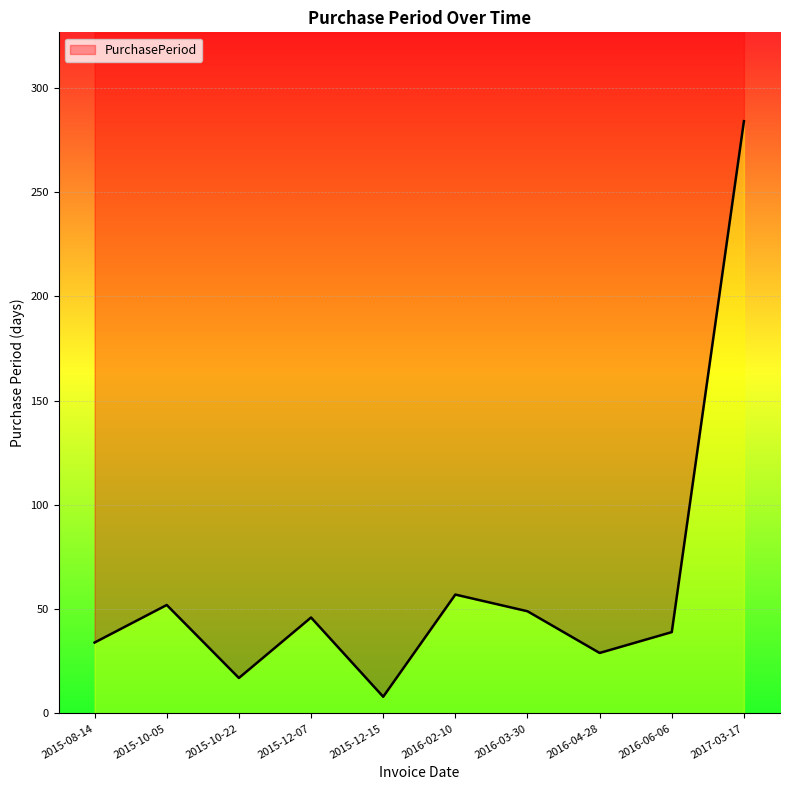

What is the label of the 10th point from the left?

2017-03-17